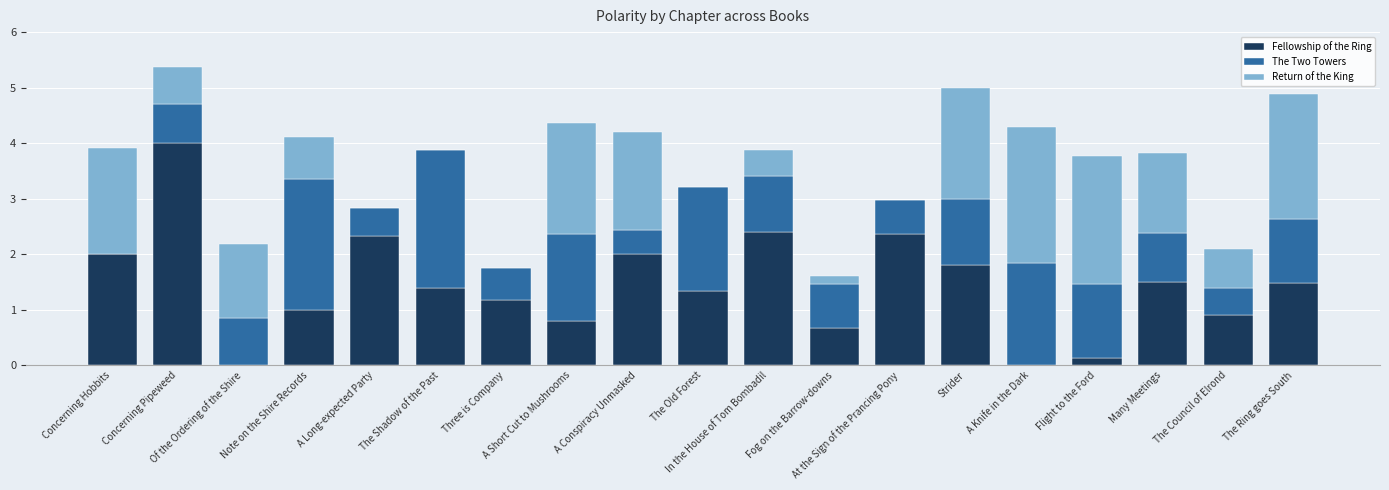

What is the highest value of the Fellowship of the Ring series?

4.0